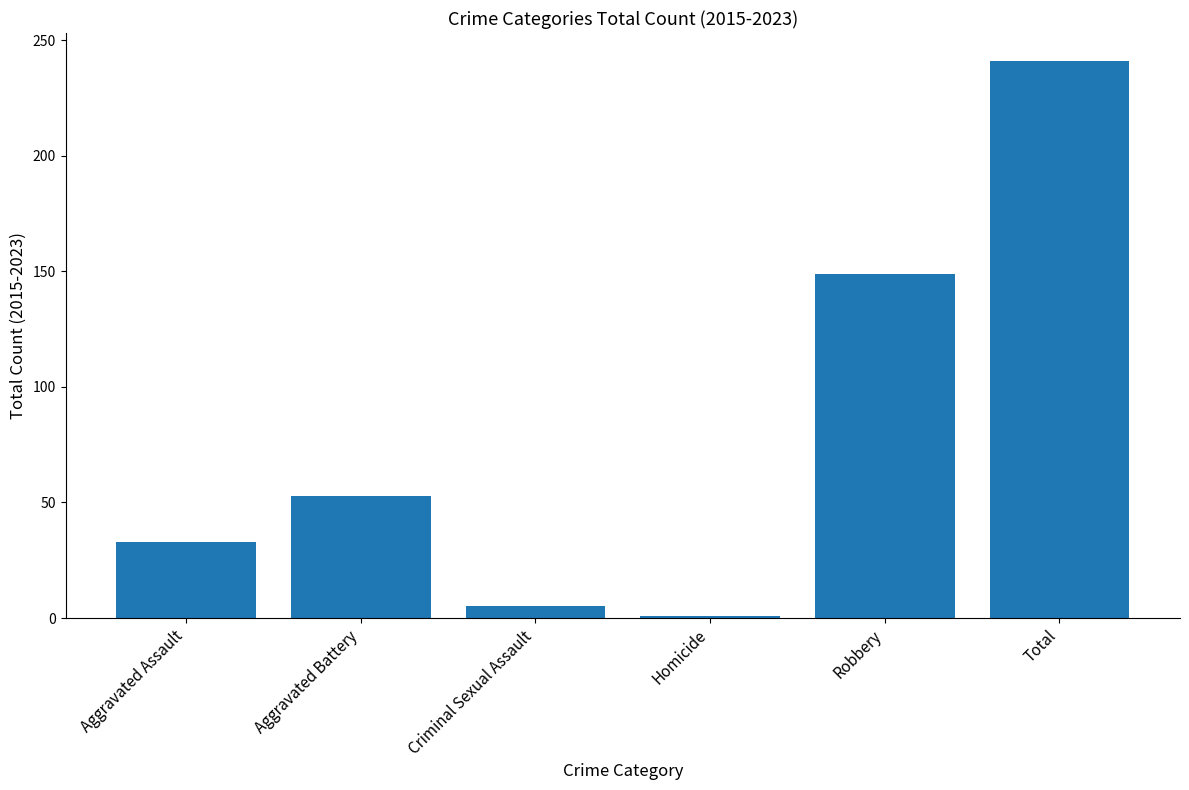

What is the greatest value displayed?

241